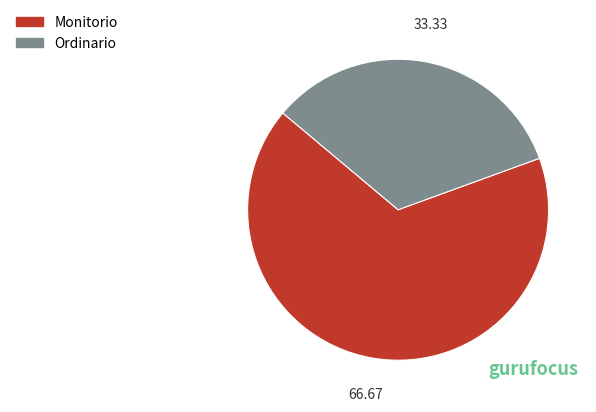

Does Ordinario account for over 50% of the chart?

No